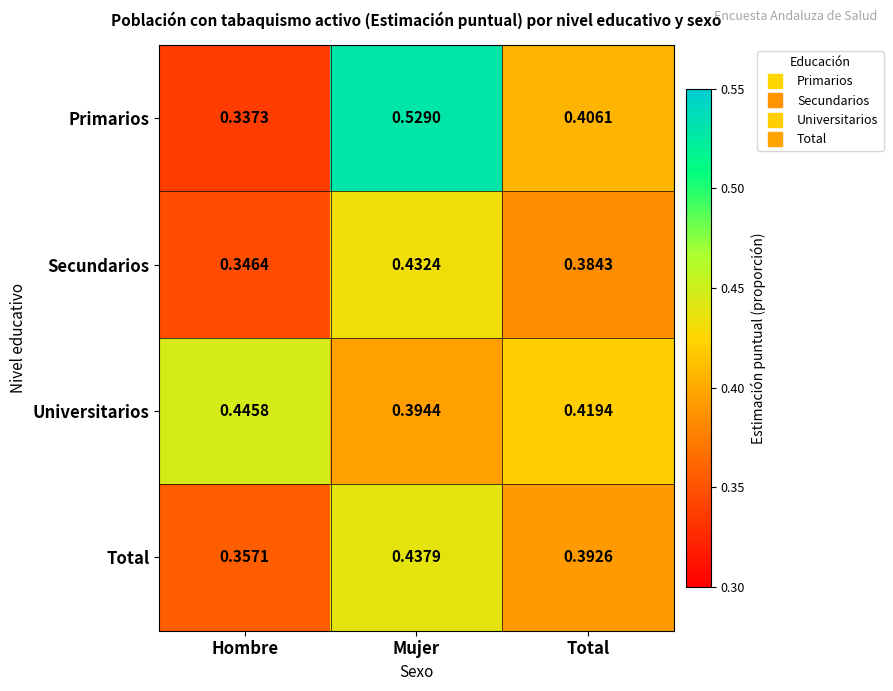

At which label does Total reach its minimum?

Hombre